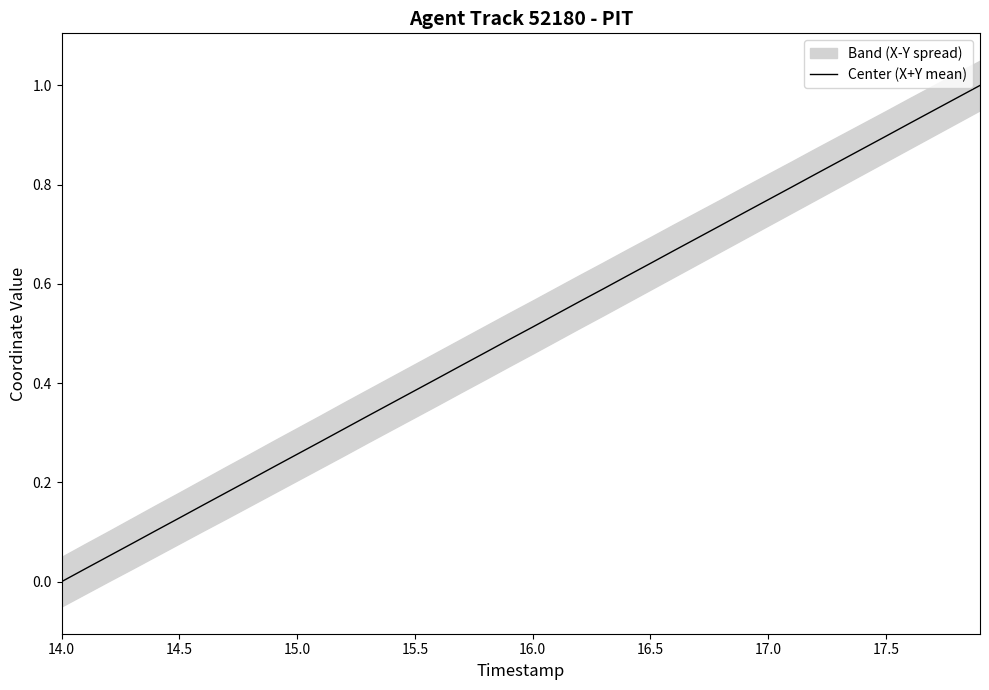

What is the difference between the second highest and minimum values?

1.0